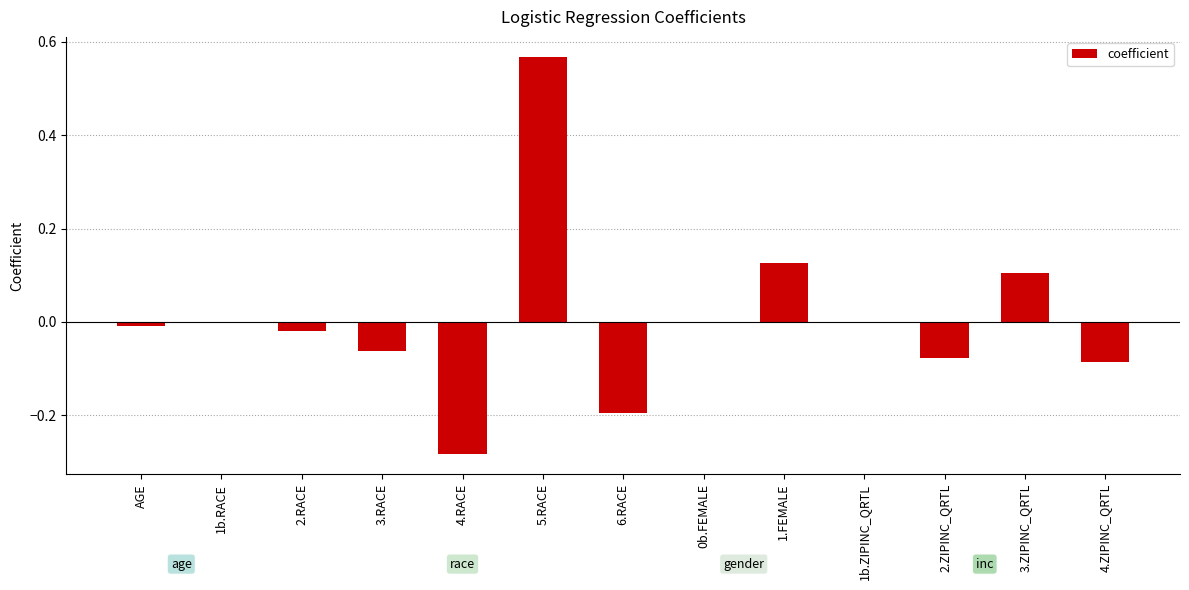

Which category has the highest value across all series?

5.RACE